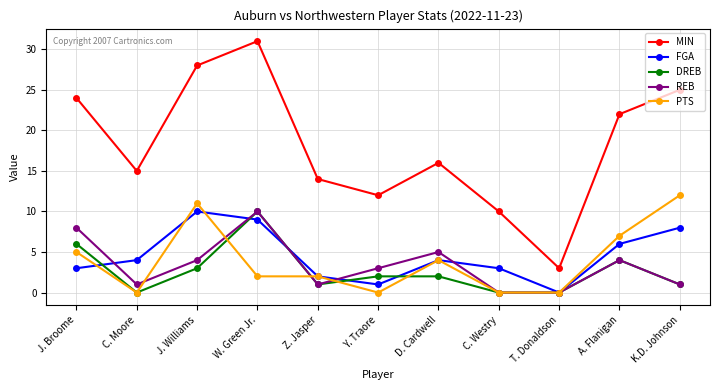

At which category is the sum across all series the highest?

W. Green Jr.